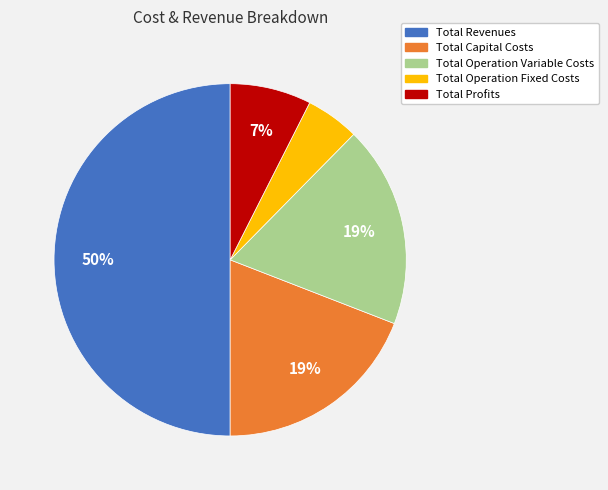

Combined, do Total Profits and Total Operation Variable Costs account for over 50%?

No